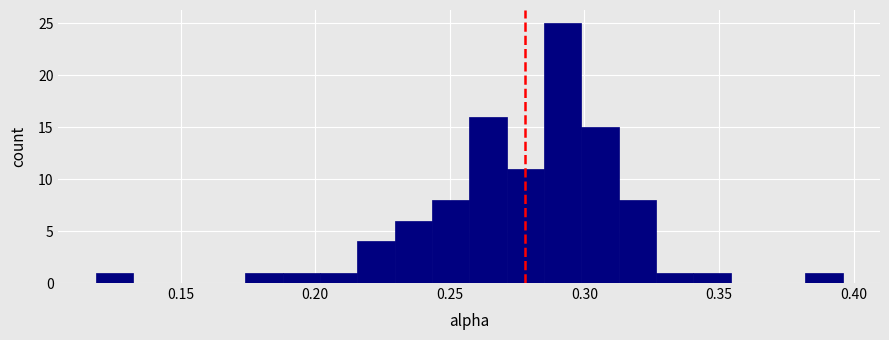

Read against the x-axis, roughly where is the centre of the tallest bar?

0.290